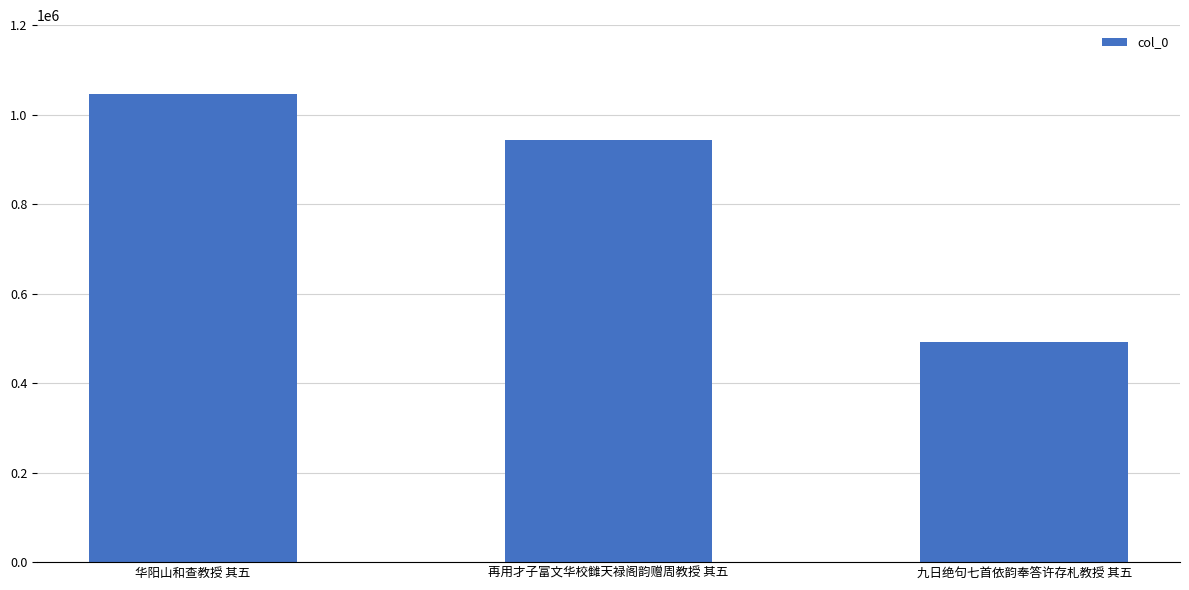

What is the sum of all values?

2482043